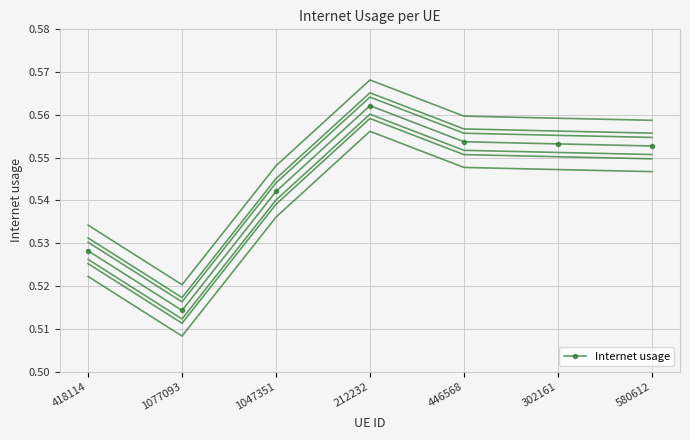

What is the sum of all values?

3.8